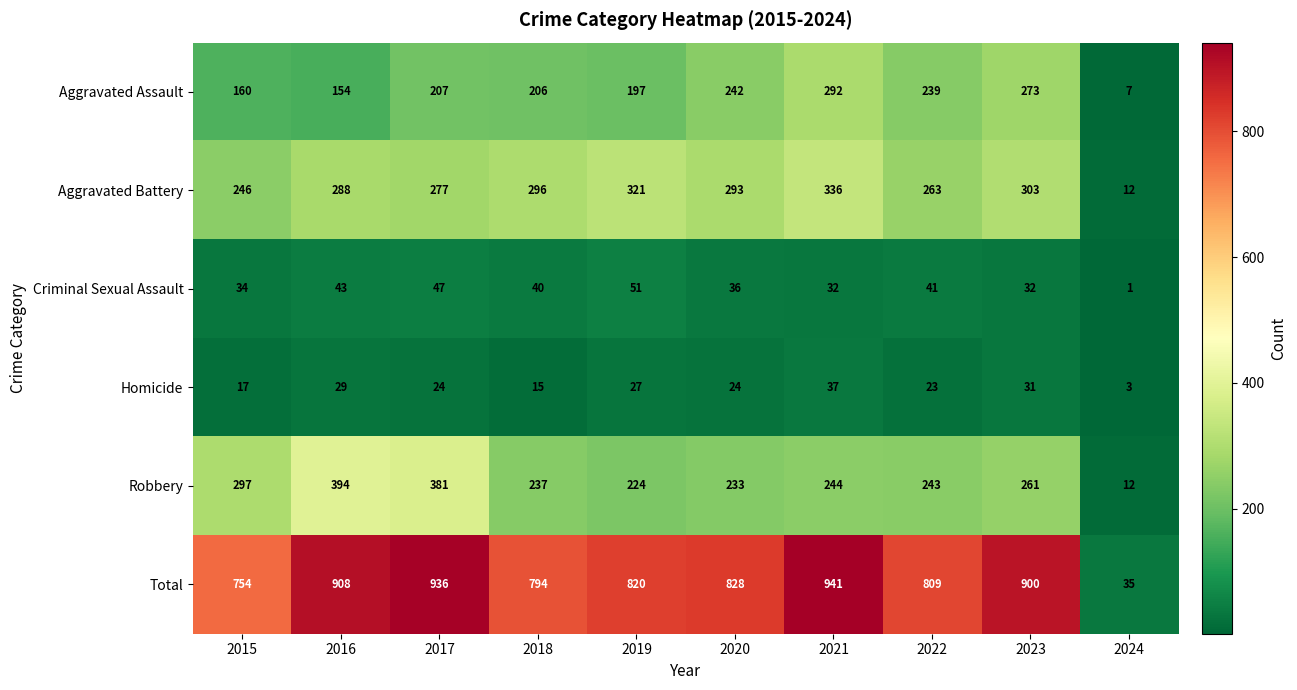

Rank the series at 2019 from lowest to highest value.

Homicide, Criminal Sexual Assault, Aggravated Assault, Robbery, Aggravated Battery, Total